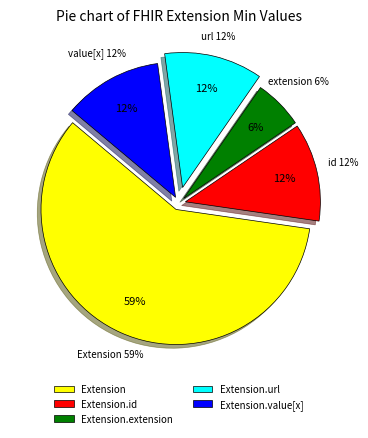

Does any single category account for the majority?

Yes